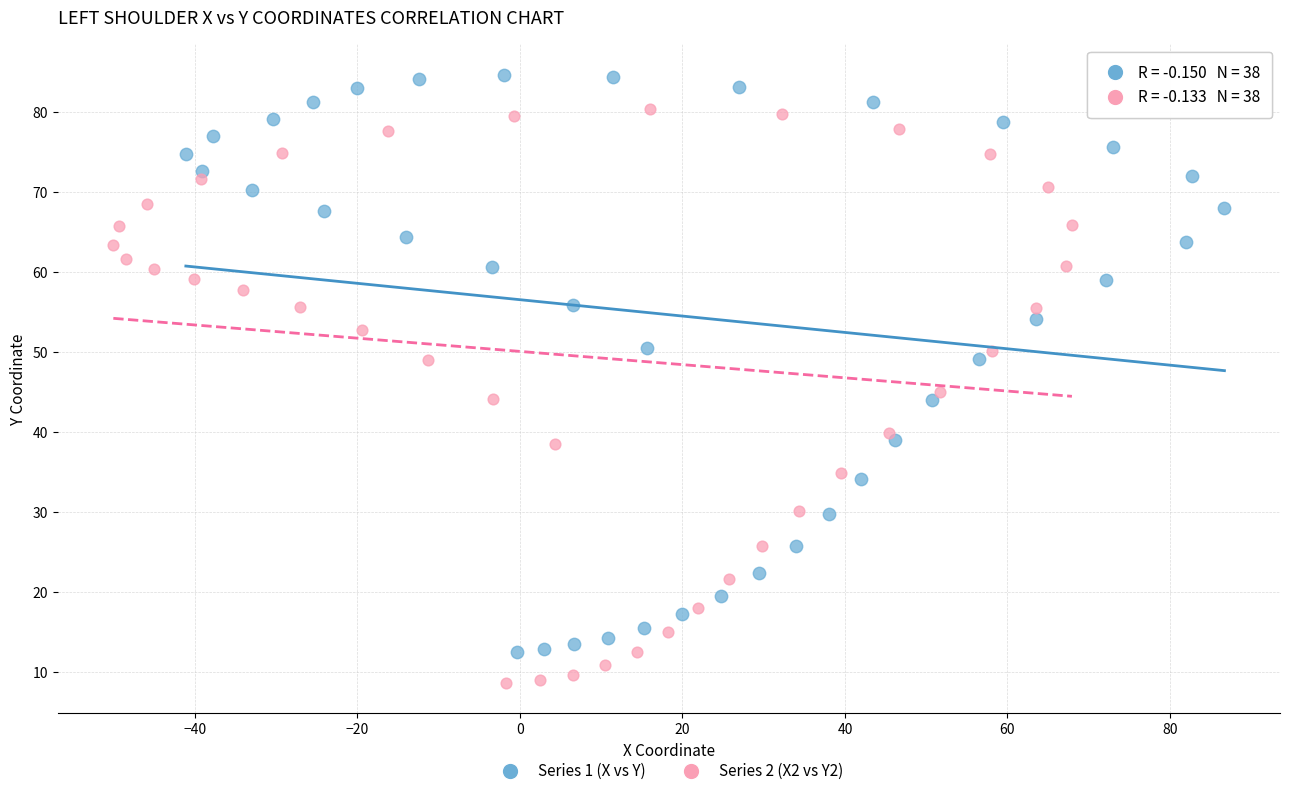

Which series has the largest Y range (max minus min)?

Series 1 (X vs Y)